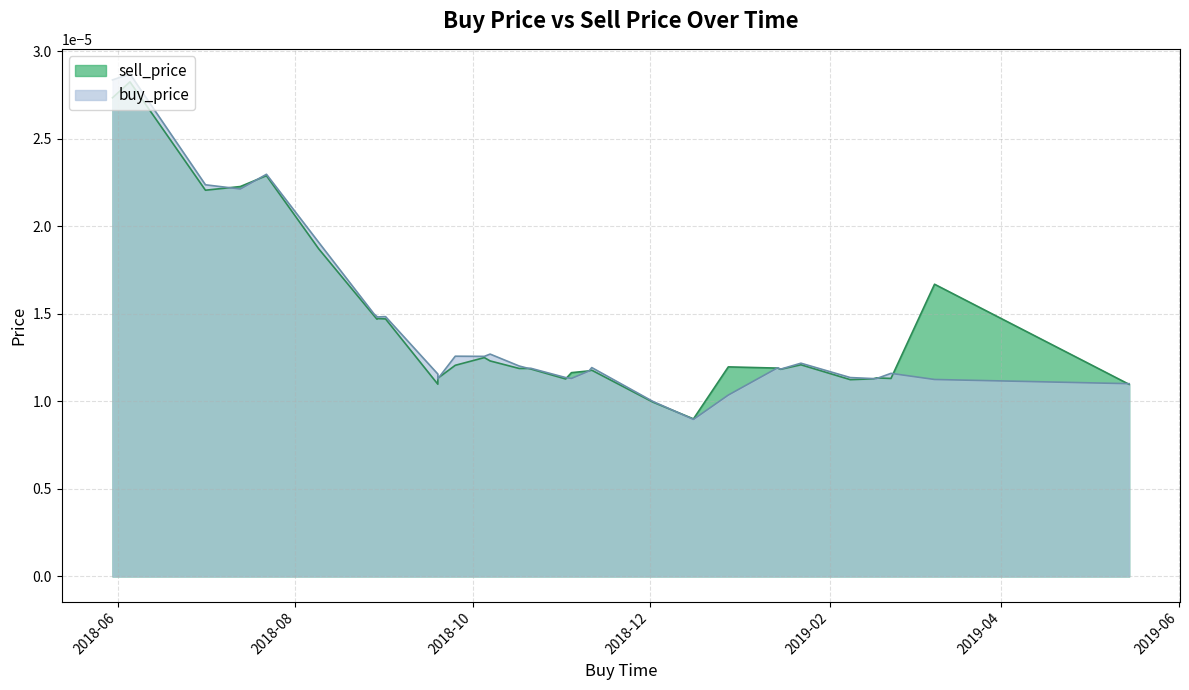

Between 2018-12-16 and 2018-08-09, which is larger?

2018-08-09